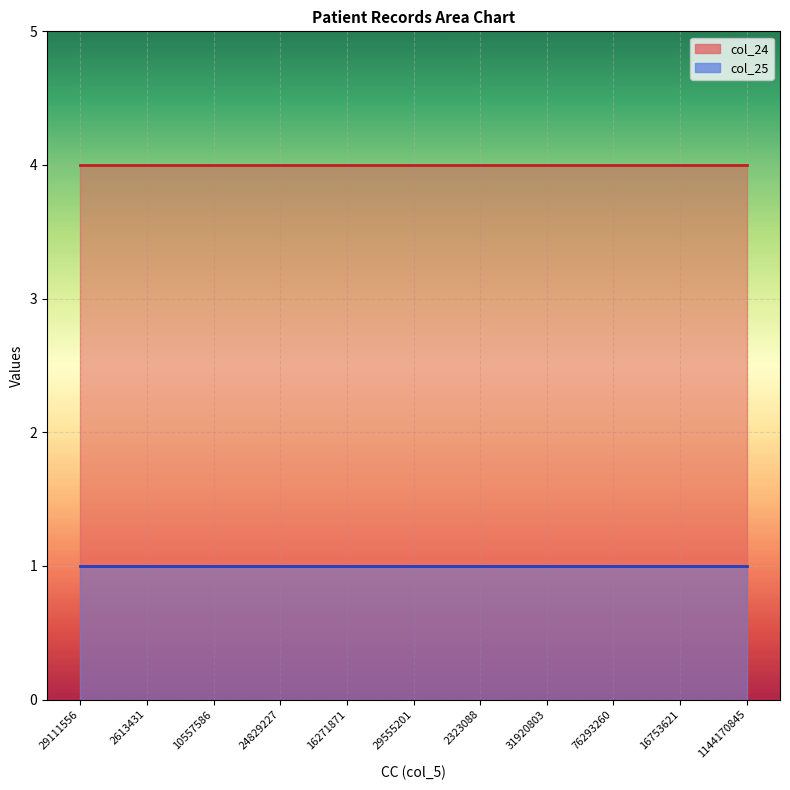

True or false: col_25 and col_24 intersect in this chart.

False